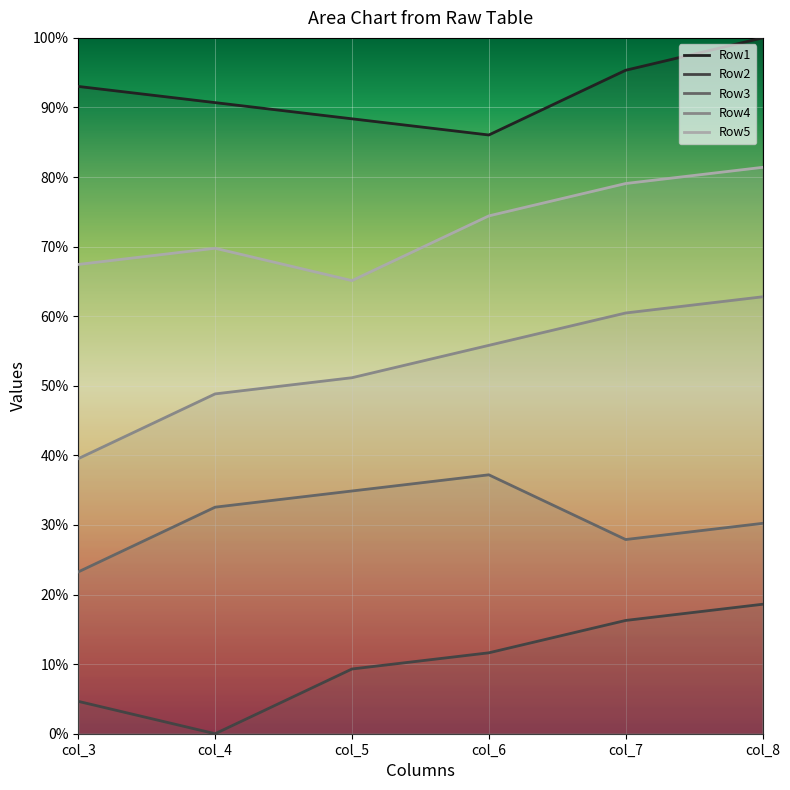

Rank the series at col_6 from lowest to highest value.

Row2, Row3, Row4, Row5, Row1